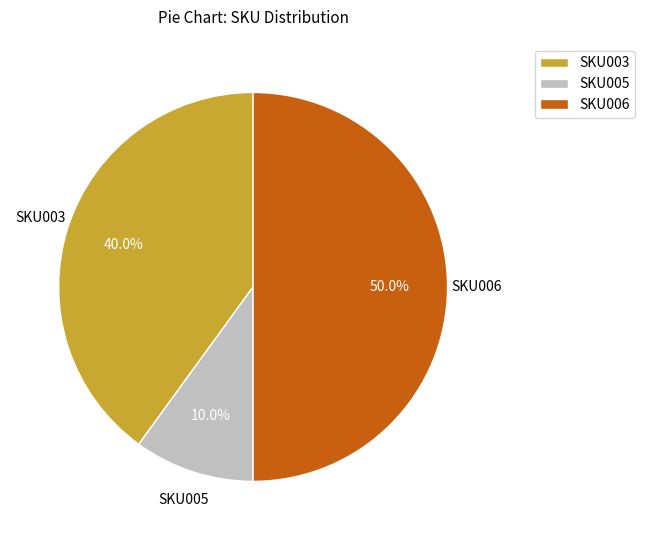

Is it true that SKU006 is 56% of the pie?

False